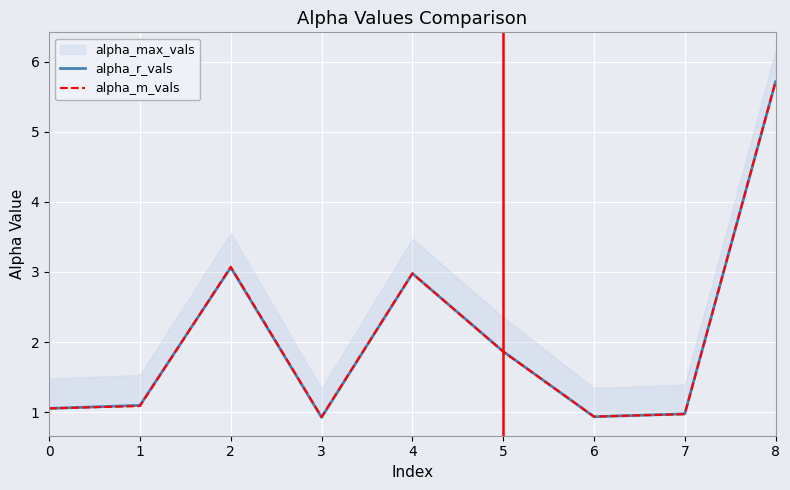

What is the average value of the alpha_m_vals series?

2.1